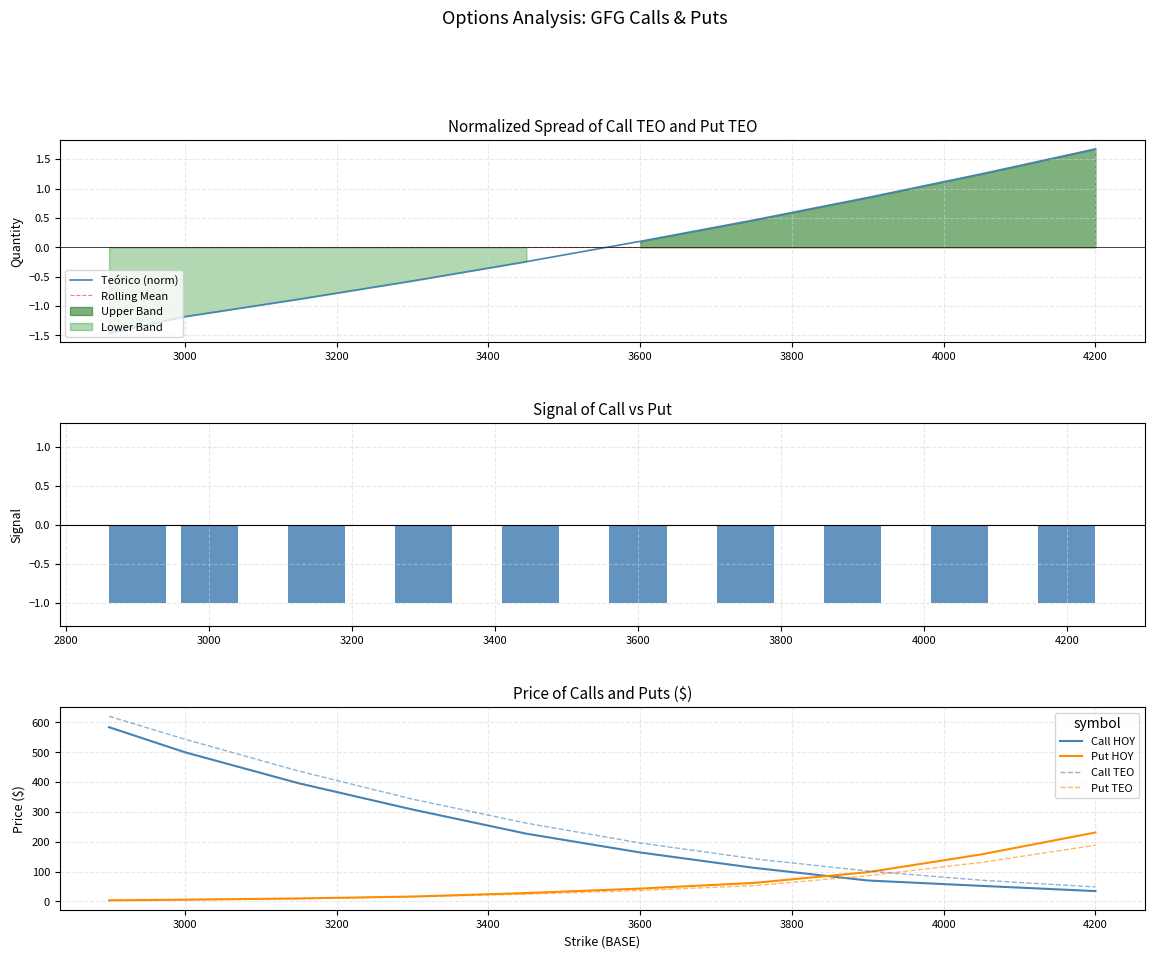

Reading left to right, transcribe all the data shown in this chart.

Teorico: -1.5	-1.2	-0.9	-0.6	-0.2	0.1	0.5	0.8	1.3	1.7
Call TEO: 620.6	543.6	436.9	342.8	262.3	195.9	142.8	101.7	70.9	48.4
Call HOY: 584.0	500.0	396.0	308.0	227.0	164.0	112.5	70.1	52.0	34.5
Put TEO: 3.0	5.5	9.5	15.6	24.5	36.7	52.9	86.0	130.9	188.3
Put HOY: 3.6	5.8	9.8	16.2	28.0	43.0	62.0	98.0	157.8	231.0